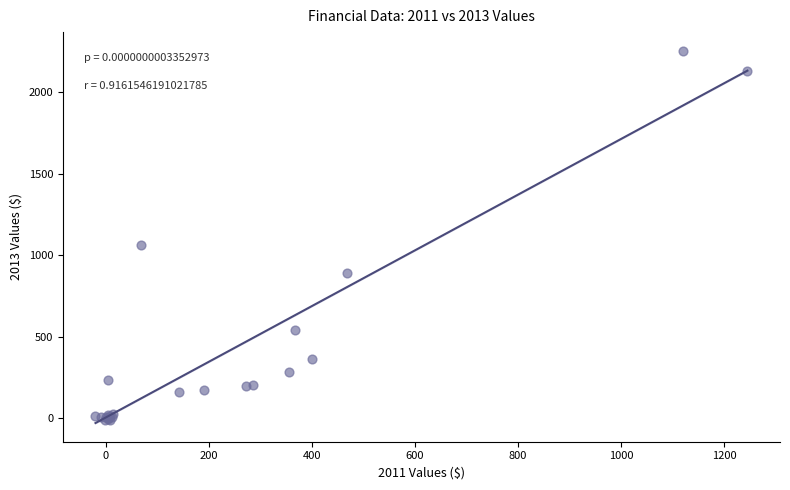

What Y value in the scatter plot is closest to 1121?

1064.2